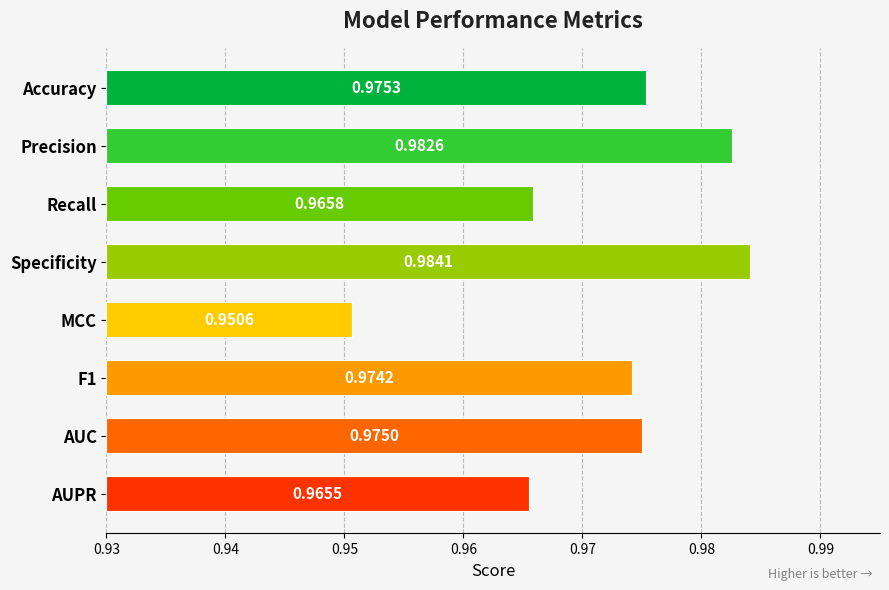

Are the bars grouped side by side (vs. stacked)?

No